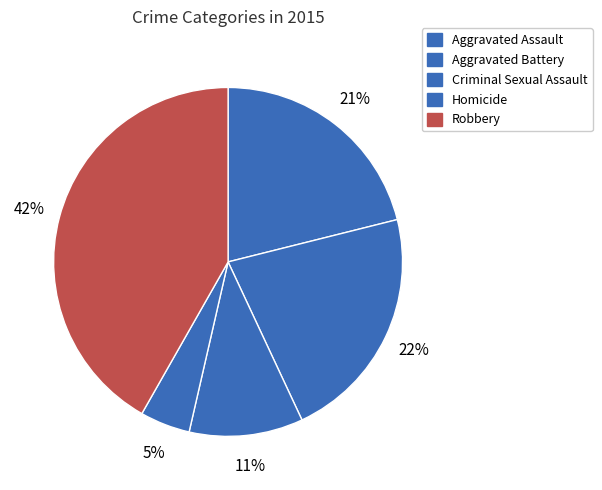

Count the number of slices in the pie.

5